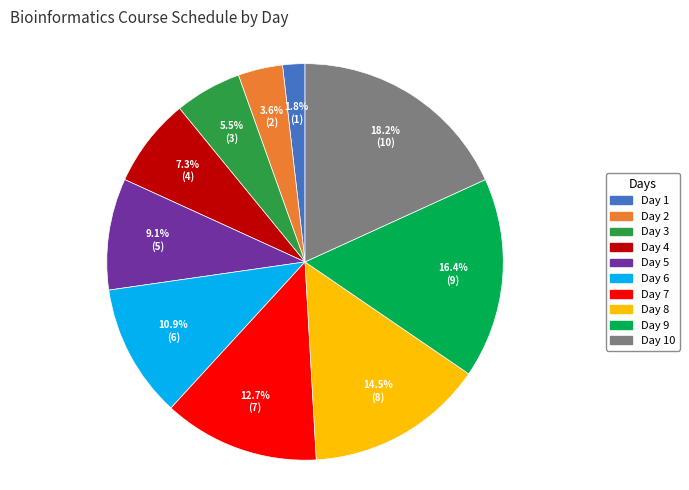

Rank the categories by value from lowest to highest.

Day 1, Day 2, Day 3, Day 4, Day 5, Day 6, Day 7, Day 8, Day 9, Day 10